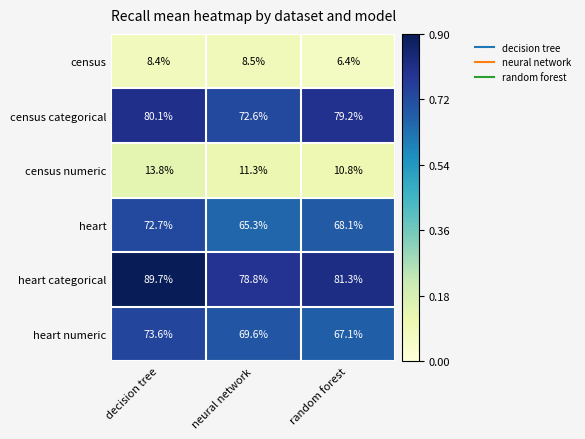

Which label corresponds to the smallest value in the chart?

random forest